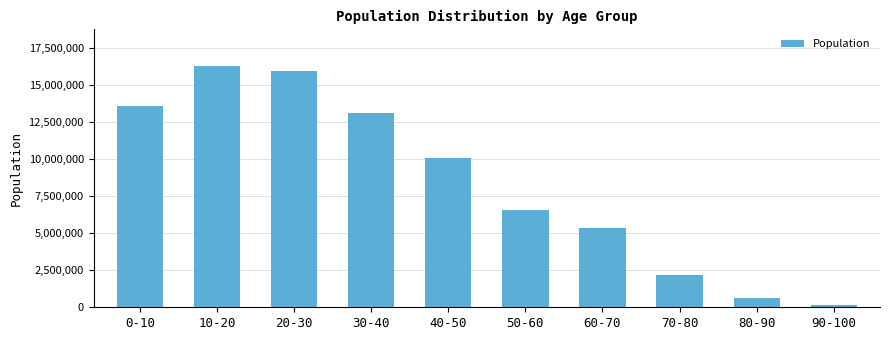

Rank the categories by value from lowest to highest.

90-100, 80-90, 70-80, 60-70, 50-60, 40-50, 30-40, 0-10, 20-30, 10-20